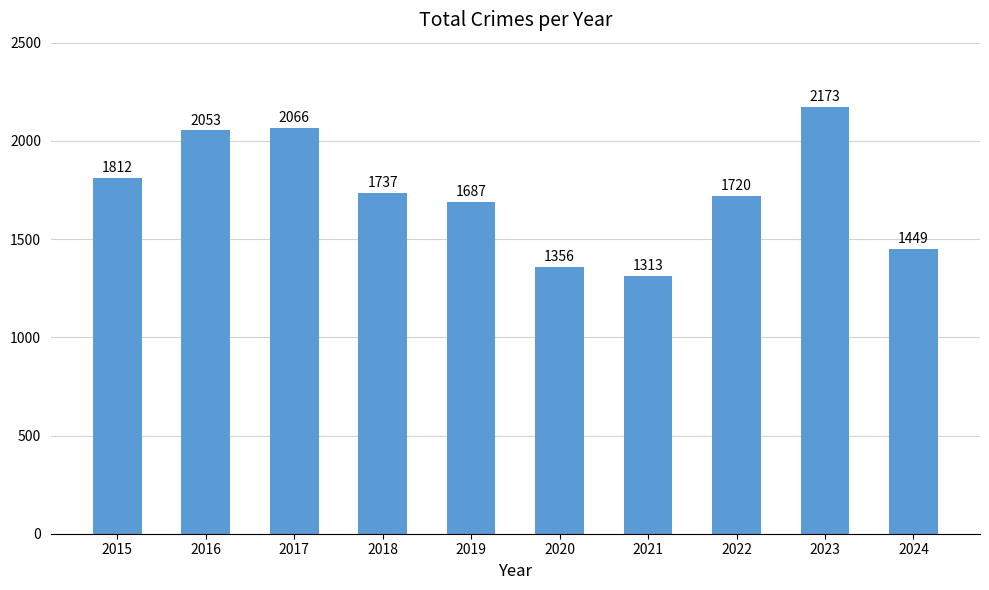

What is the average value?

1737